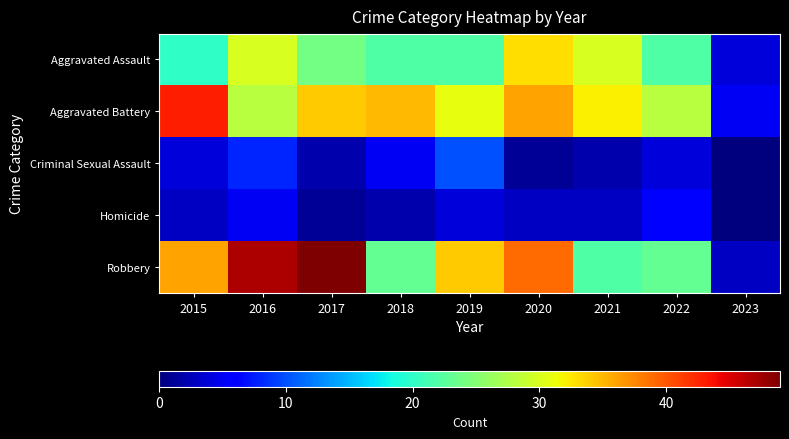

What is the difference between the highest and lowest values at 2021?

30